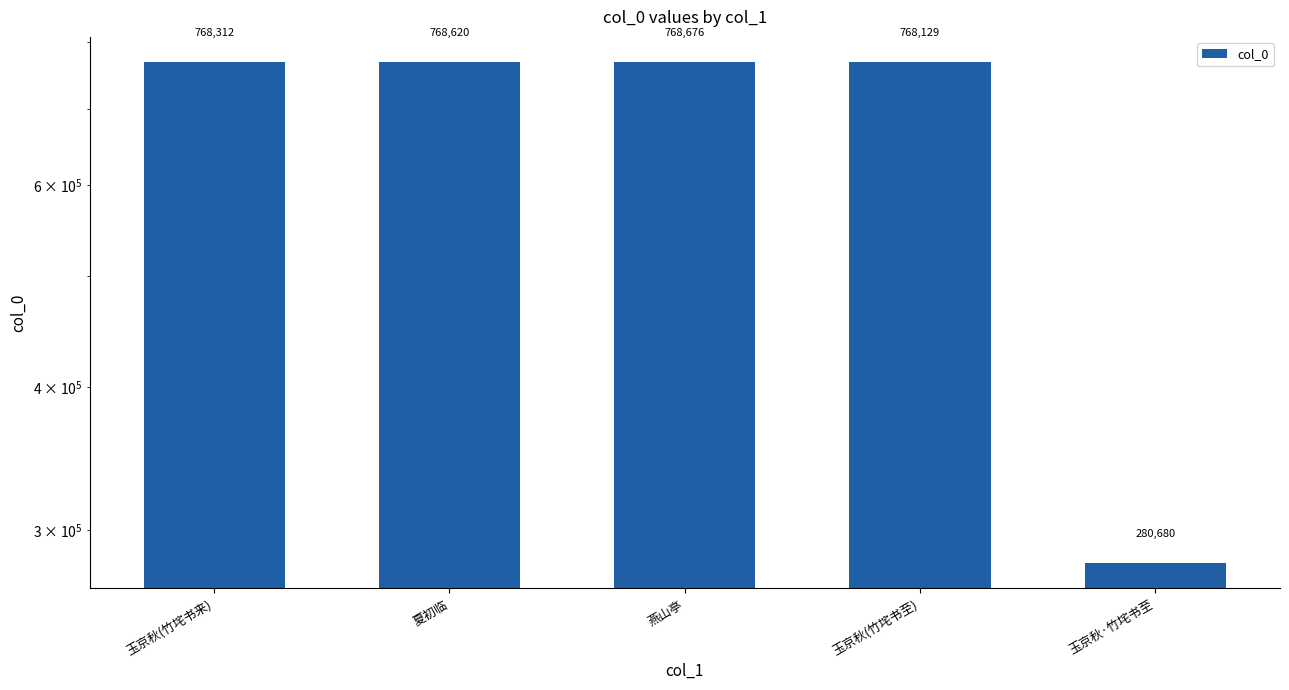

What is the ratio of the value at 玉京秋(竹垞书来) to the value at 夏初临?

1.0